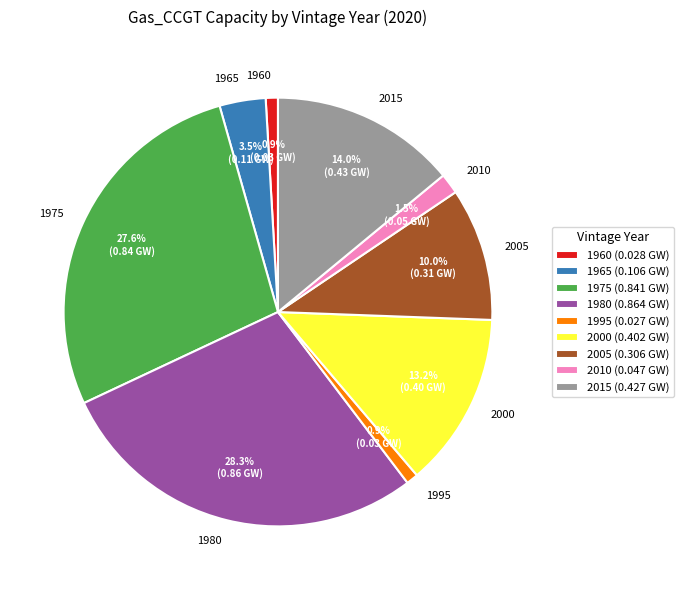

Do 2000 and 2015 together represent more than half of the pie?

No